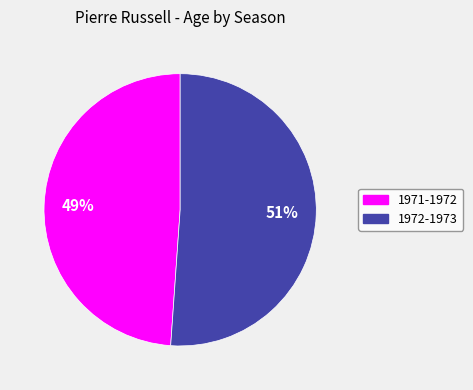

Which has a higher value, 1972-1973 or 1971-1972?

1972-1973